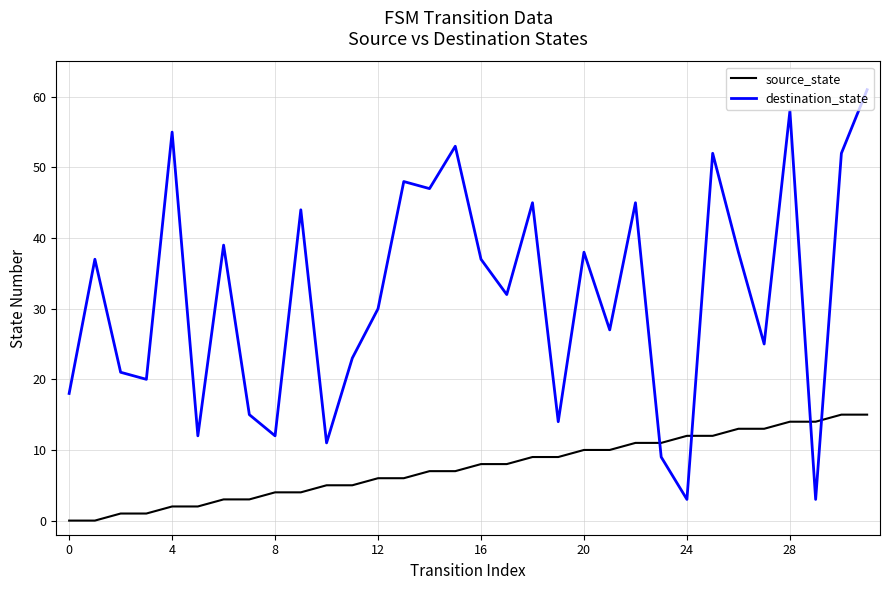

Which series has the largest total across all categories?

destination_state